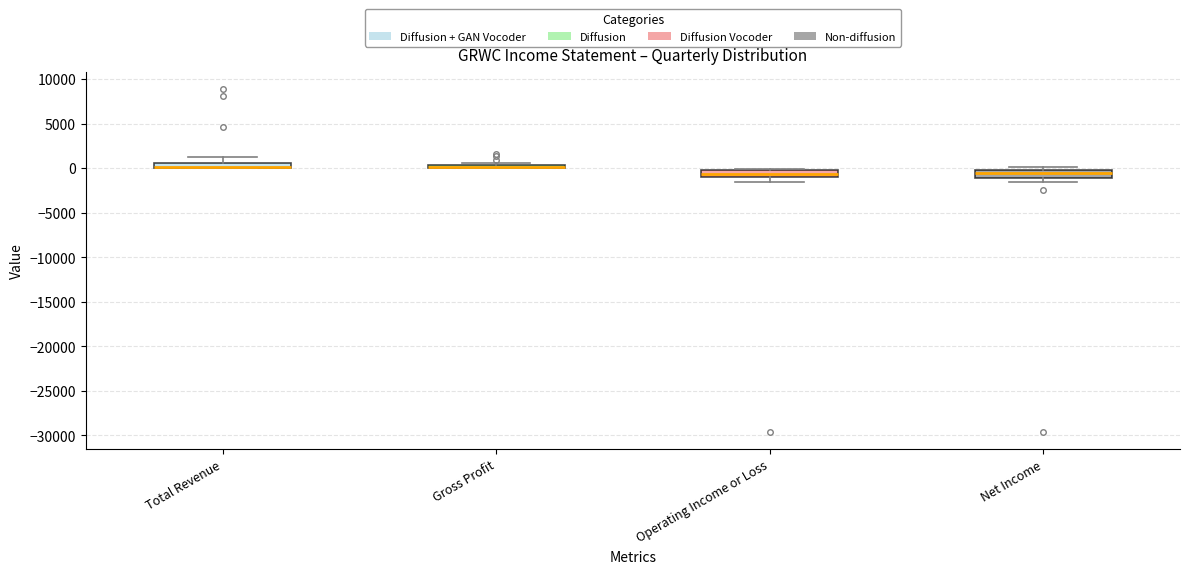

Where is the upper edge of the box for Gross Profit on the y-axis? The values are not printed on the chart, so give them approximately, as read against the axis.

500